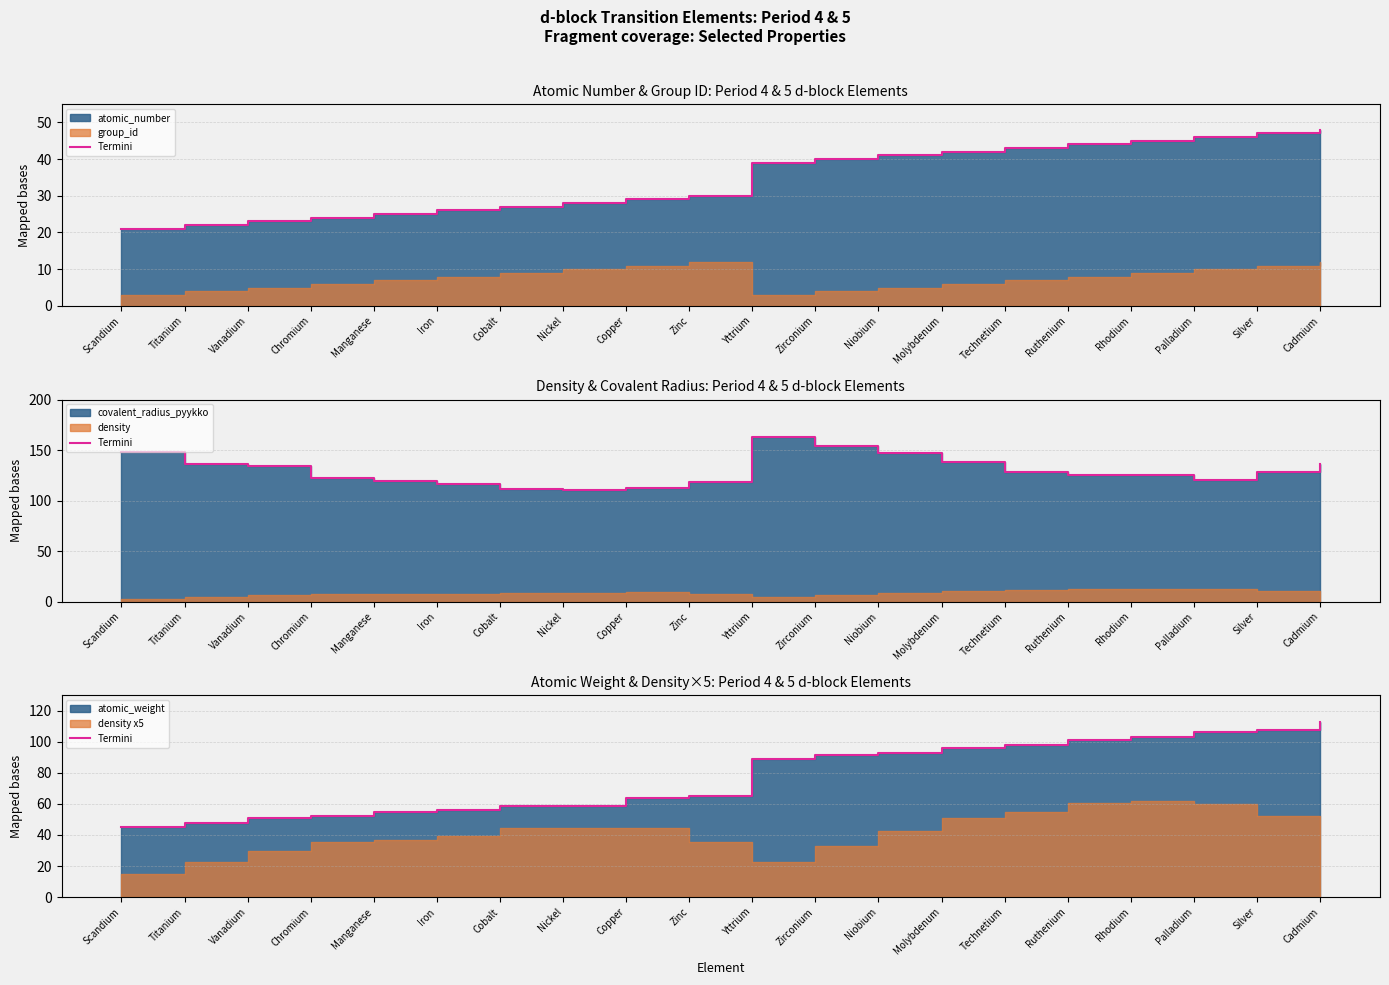

What is the difference between the values at Molybdenum and Iron?

40.1